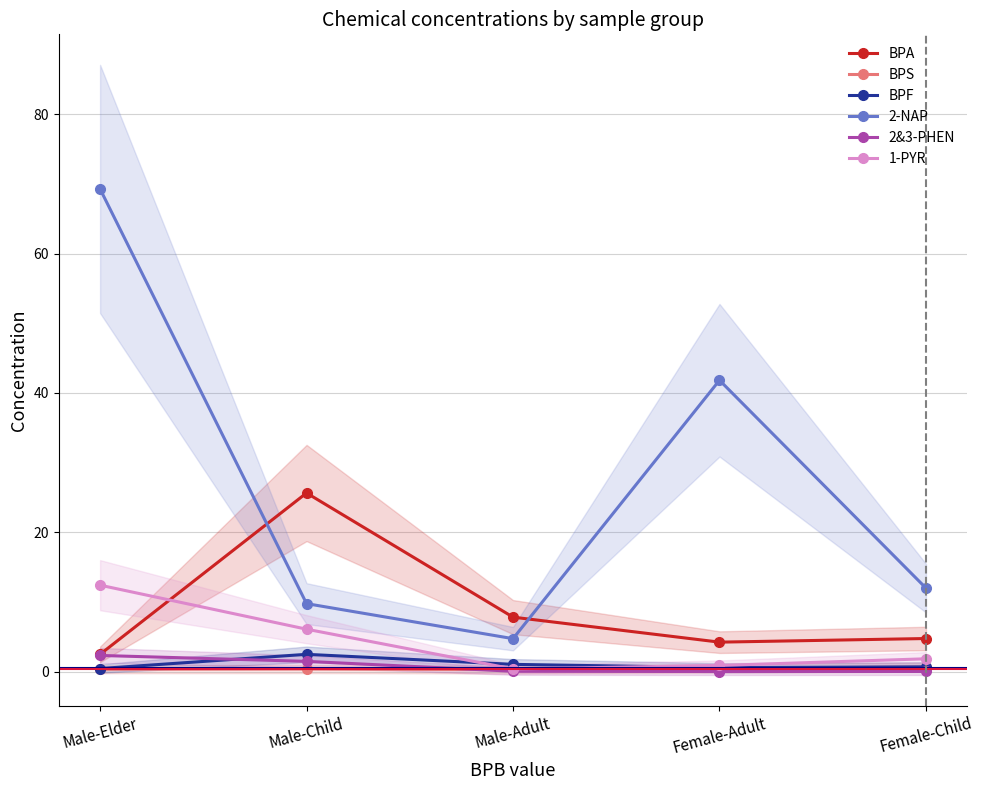

True or false: BPF has a value of 0.7 at Male-Elder.

False